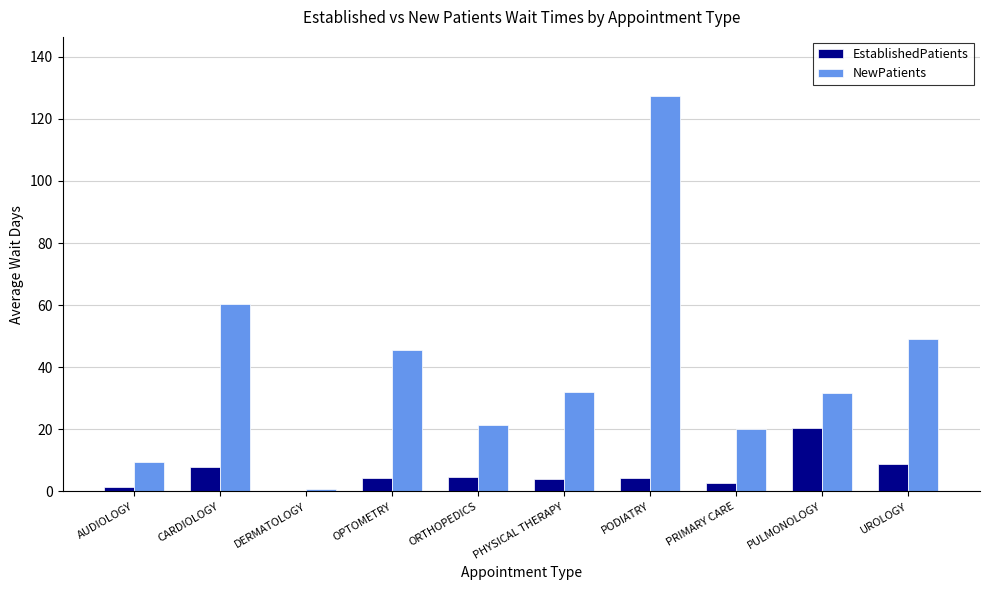

True or false: NewPatients has a value of 80.4 at OPTOMETRY.

False